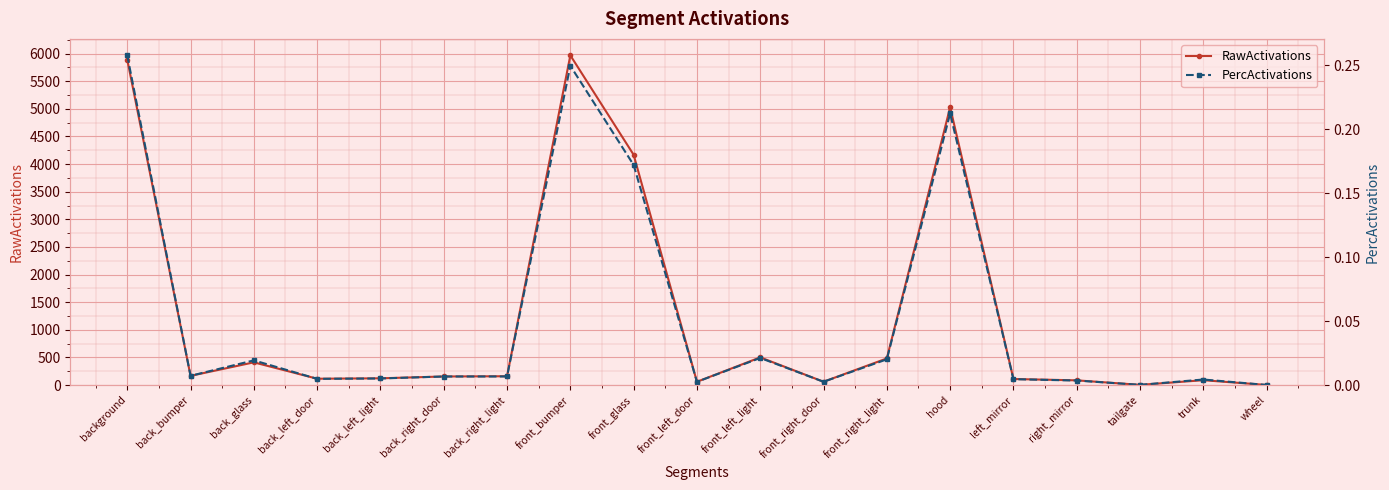

Rank the series by their maximum value, from highest to lowest.

RawActivations, PercActivations